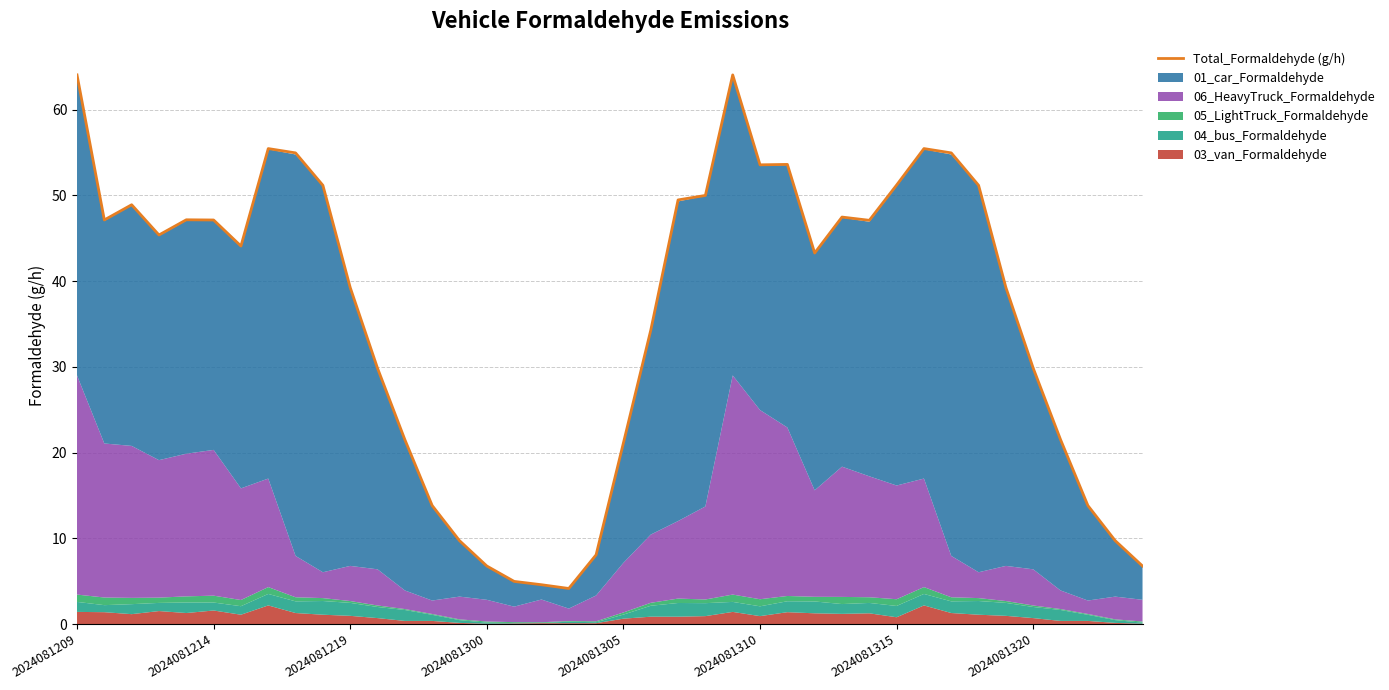

Which has a higher value, 17 or 26?

26